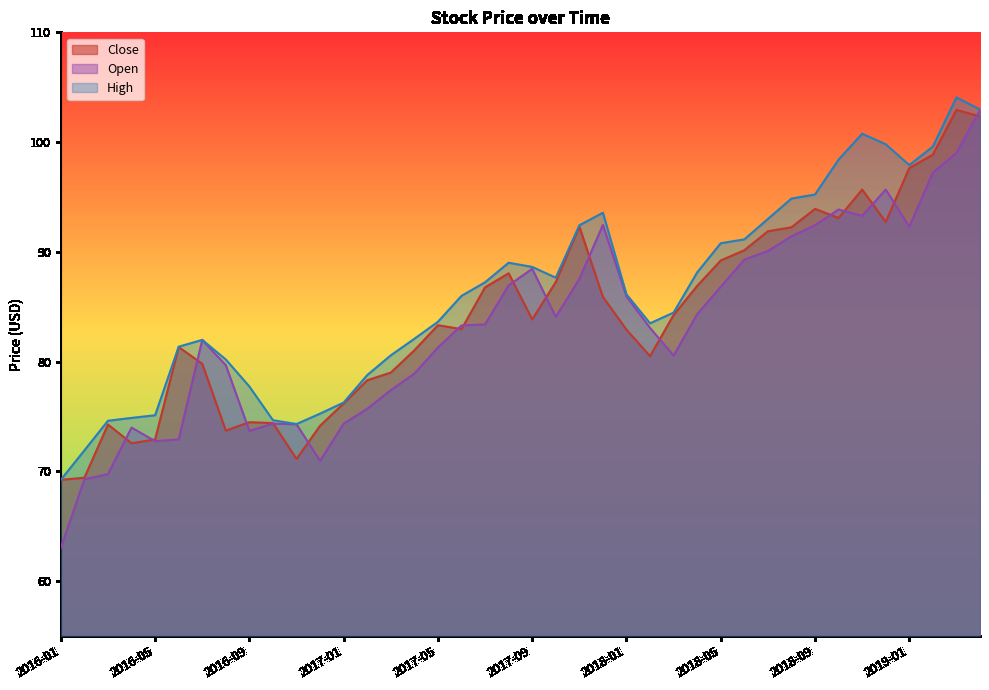

What is the difference between the maximum and minimum values in the Close series?

33.7